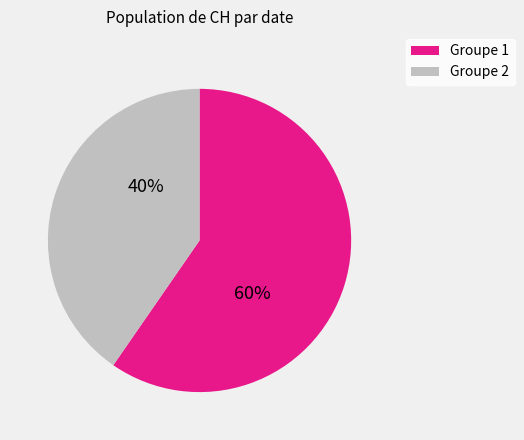

To the nearest percent, what is the average slice percentage?

50%